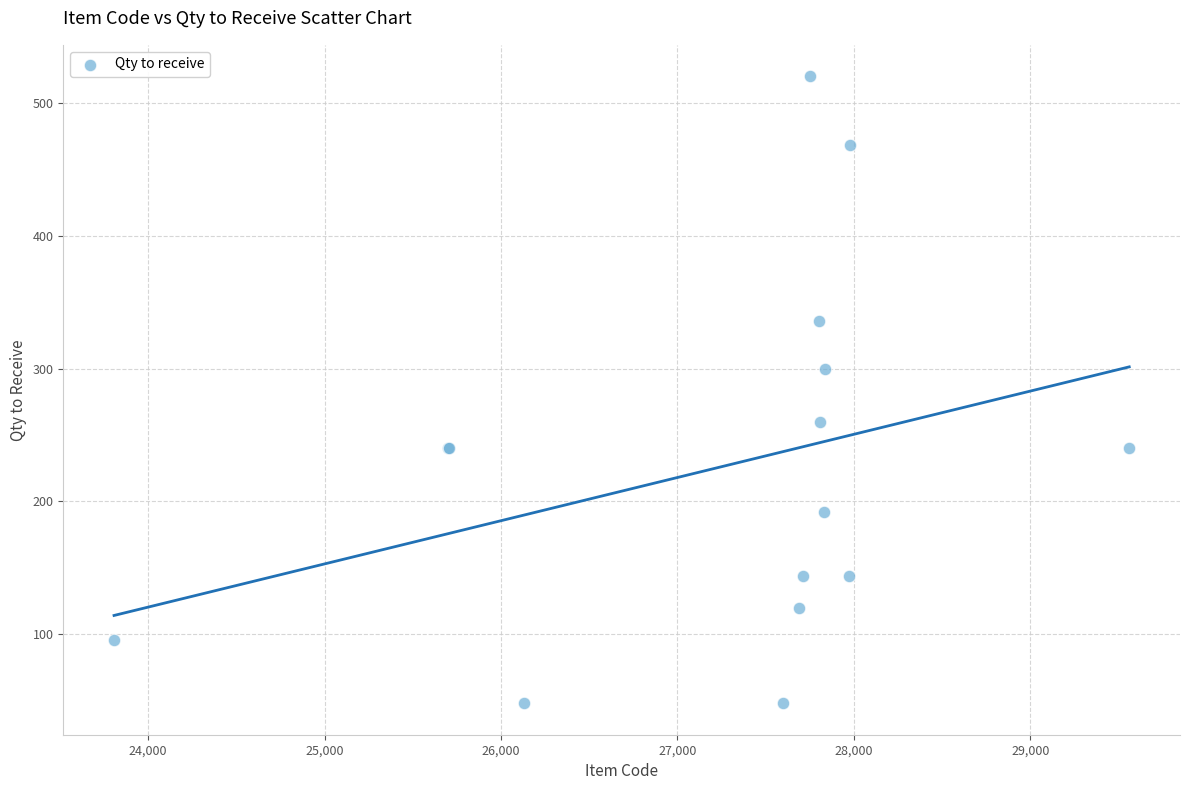

What Y value in the scatter plot is closest to 284?

300